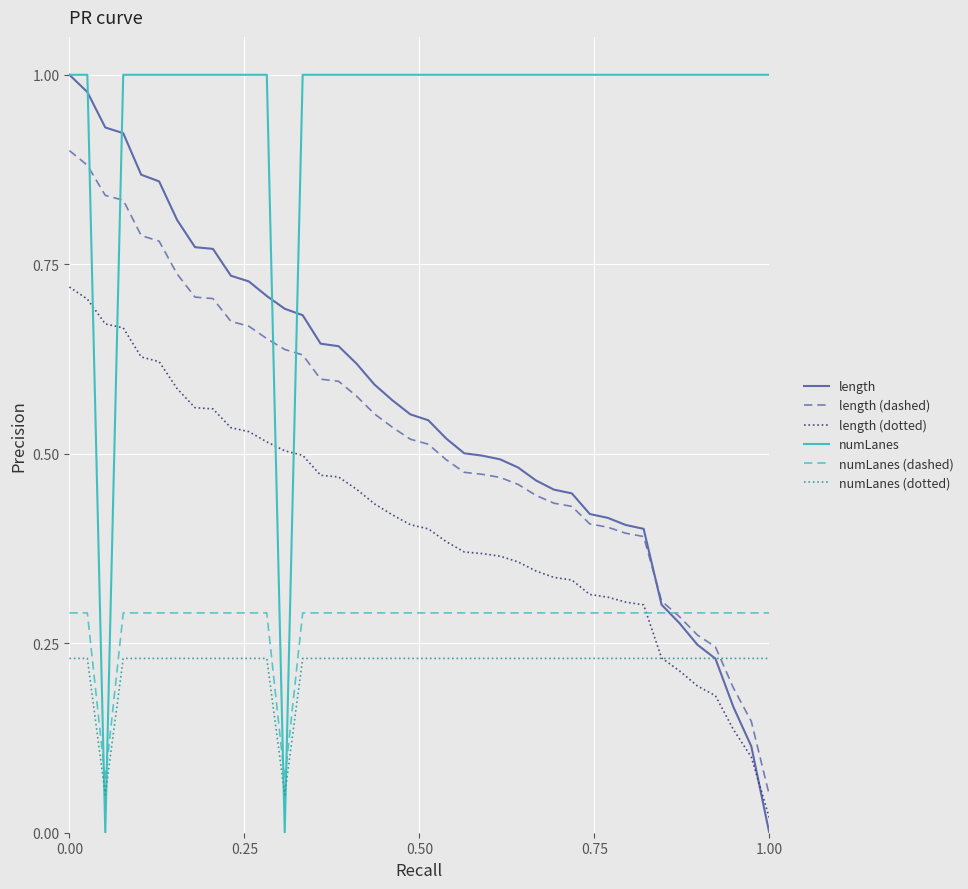

Which series has the largest total across all categories?

numLanes